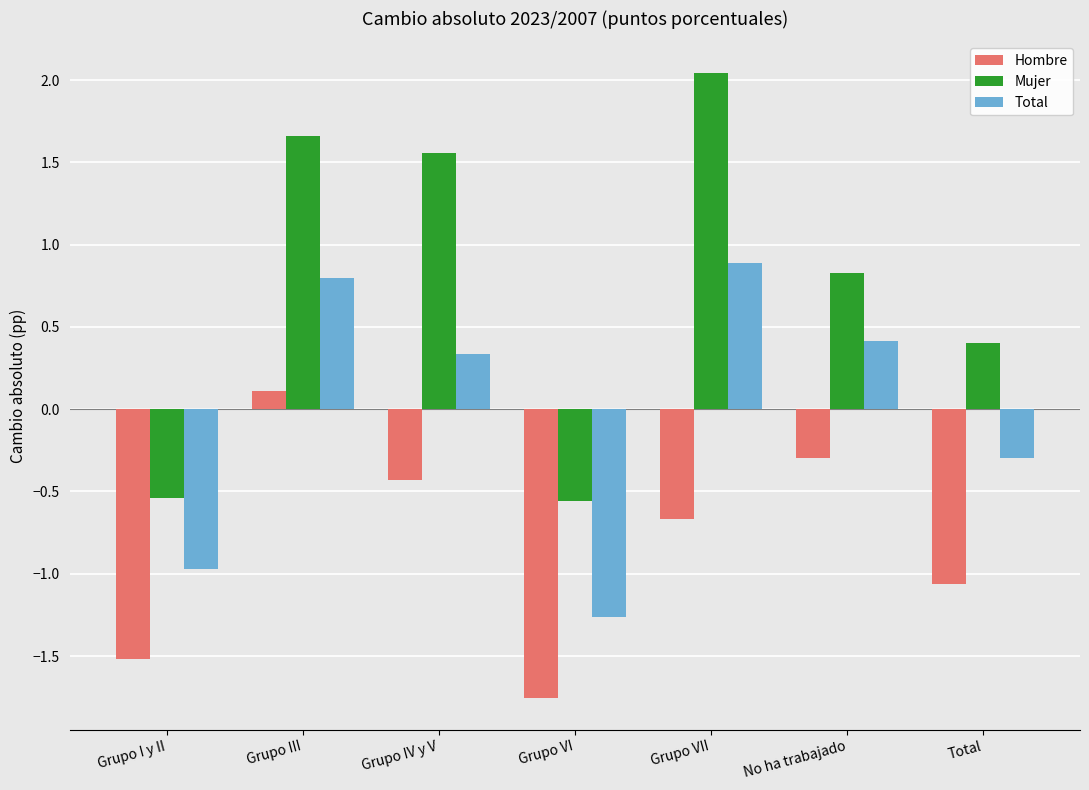

What position from the left is Grupo III?

2